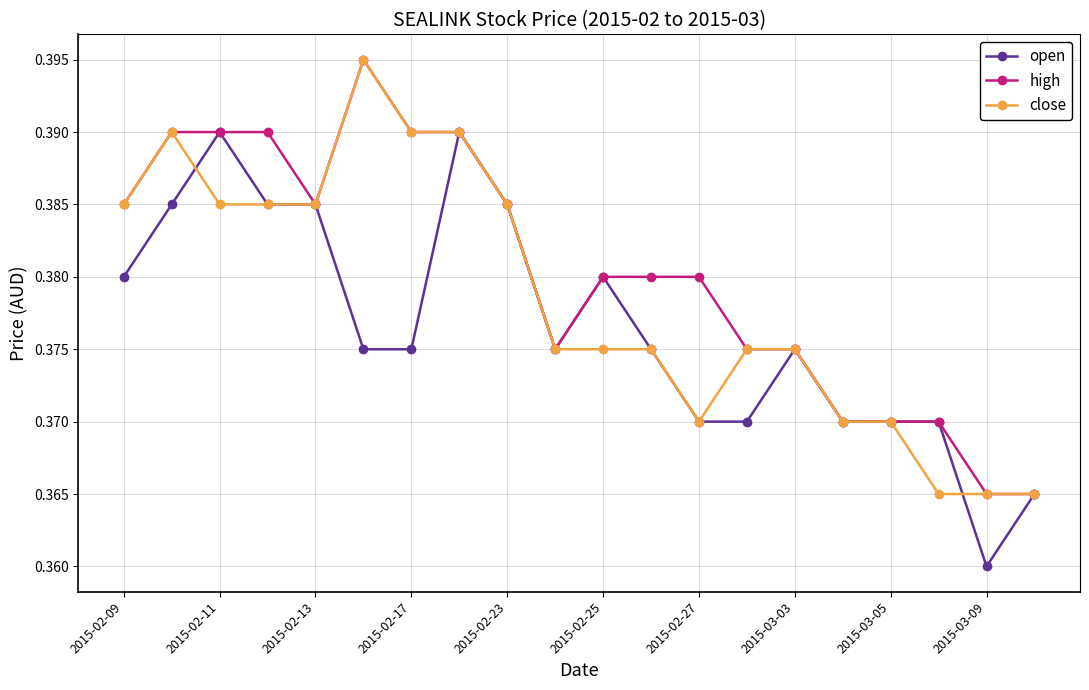

At how many categories does at least one series exceed 0?

20